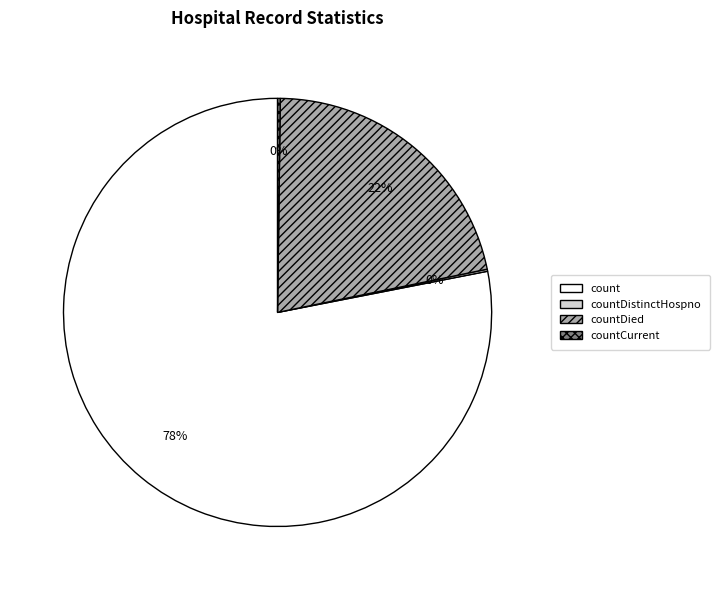

Does any single category account for the majority?

Yes